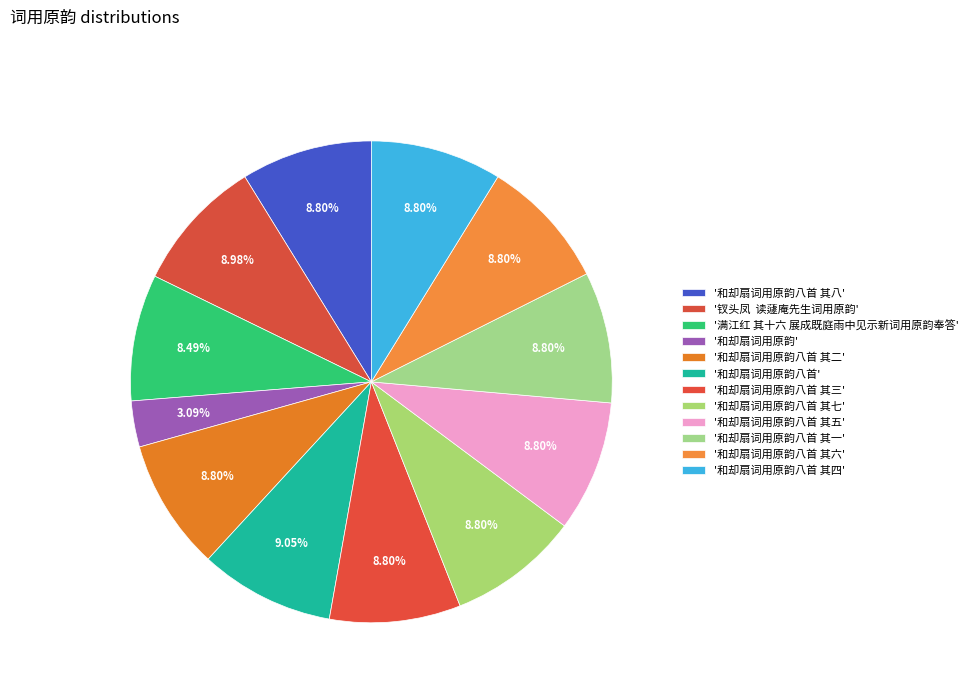

How many segments does this pie chart have?

12